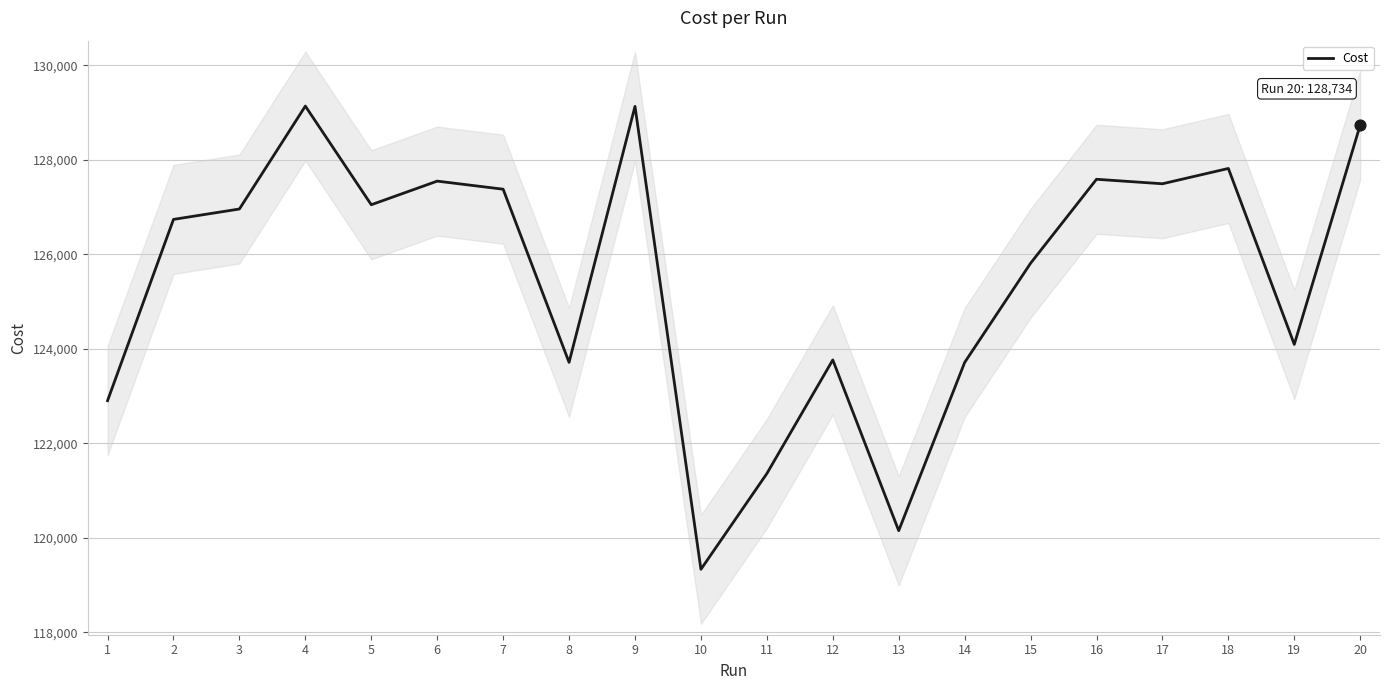

What is the ratio of the value at 16 to the value at 5?

1.0